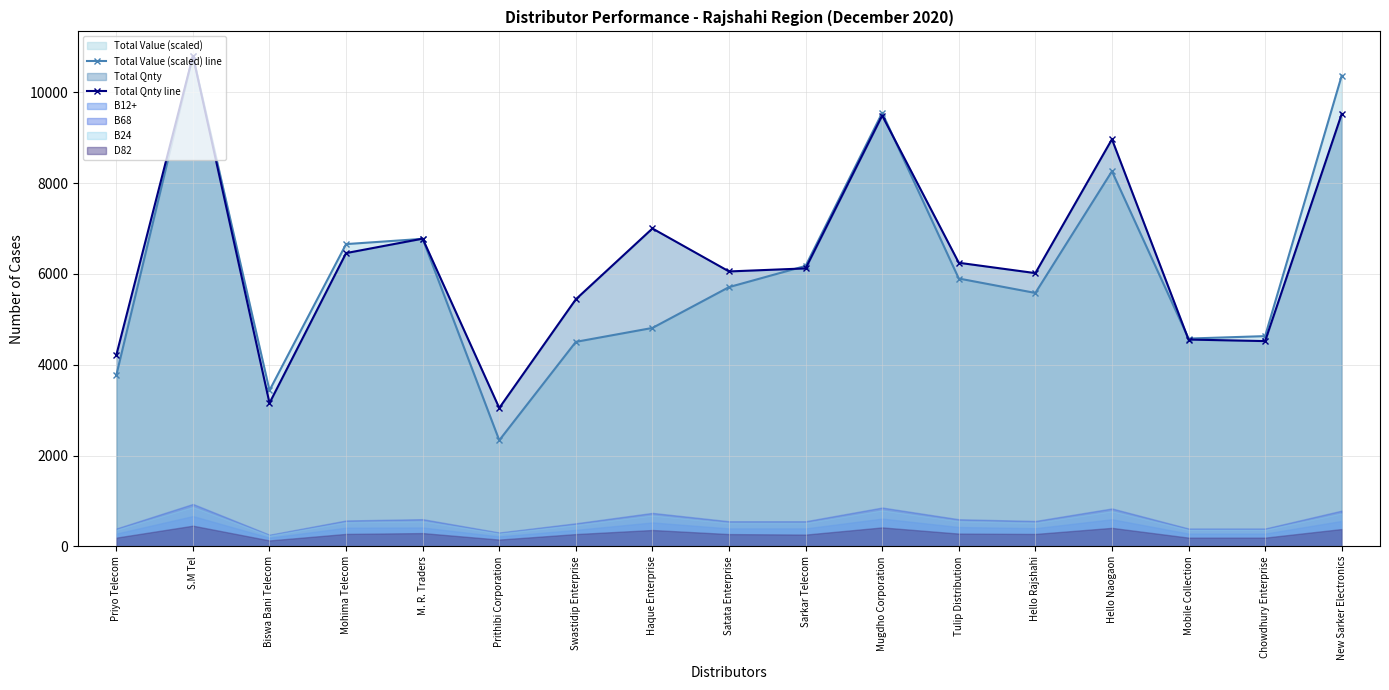

Between Prithibi Corporation and Haque Enterprise, which is larger?

Haque Enterprise